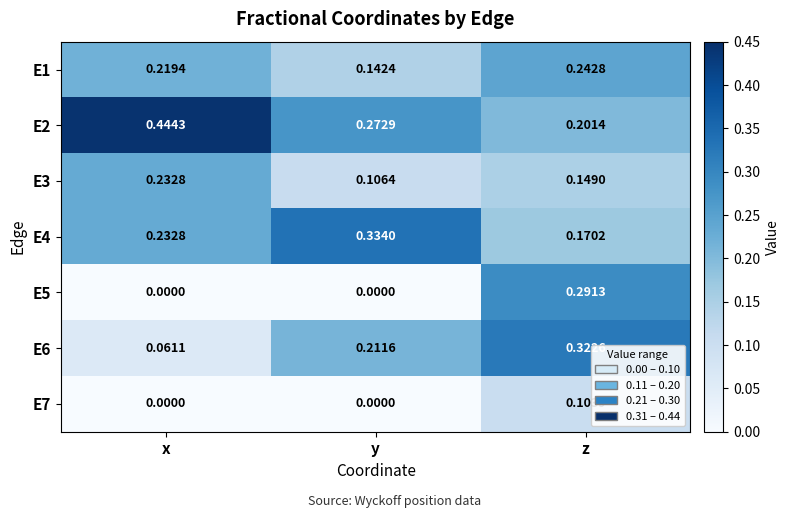

At which label is E4 closest to 0?

z